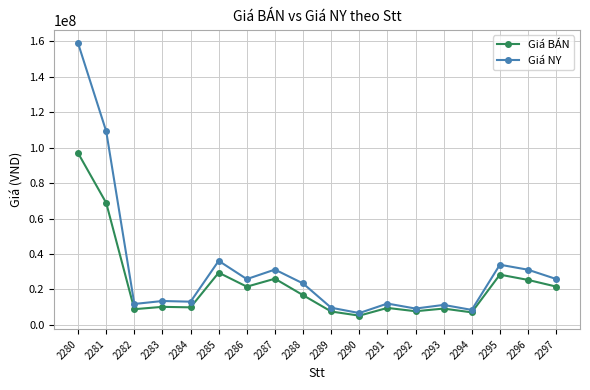

Rank the series by their maximum value, from highest to lowest.

Giá NY, Giá BÁN